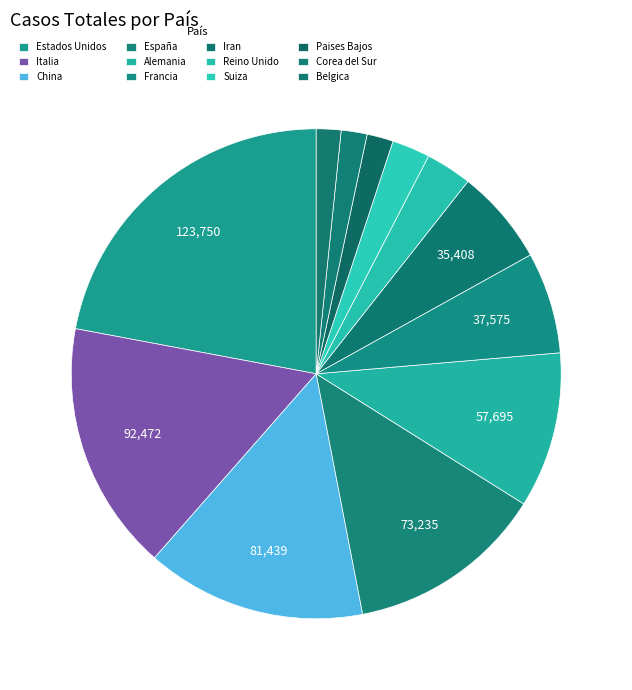

What percentage is NOT represented by Belgica?

98.4%